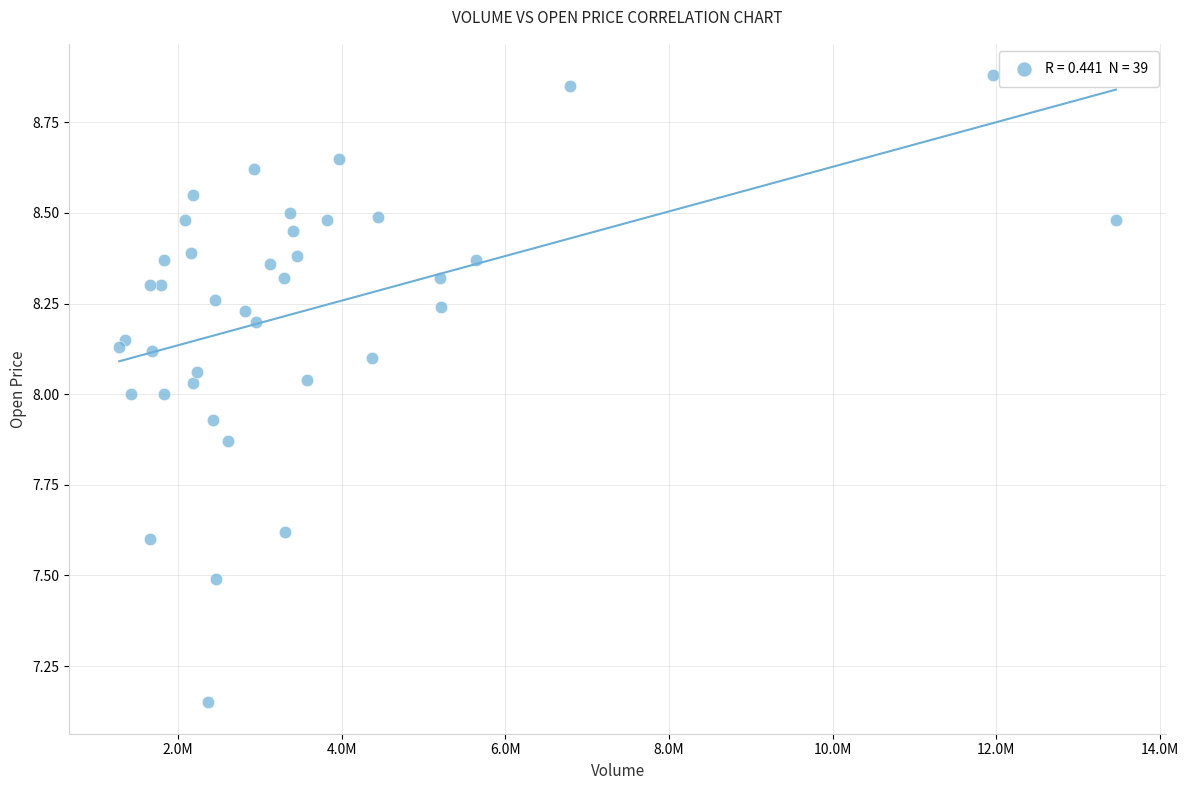

What is the range of X values (max minus min)?

12181400.0